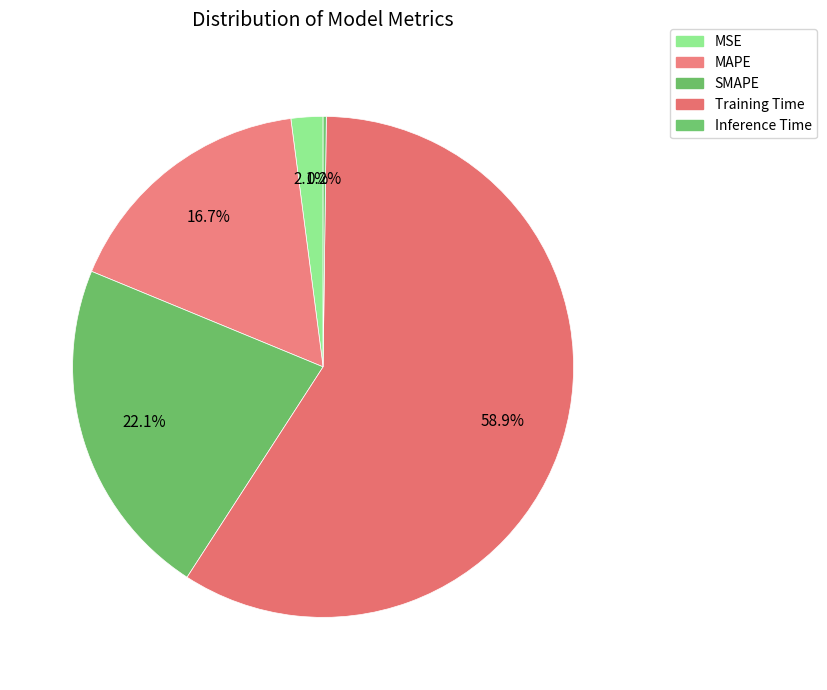

Between Training Time and SMAPE, which is larger?

Training Time